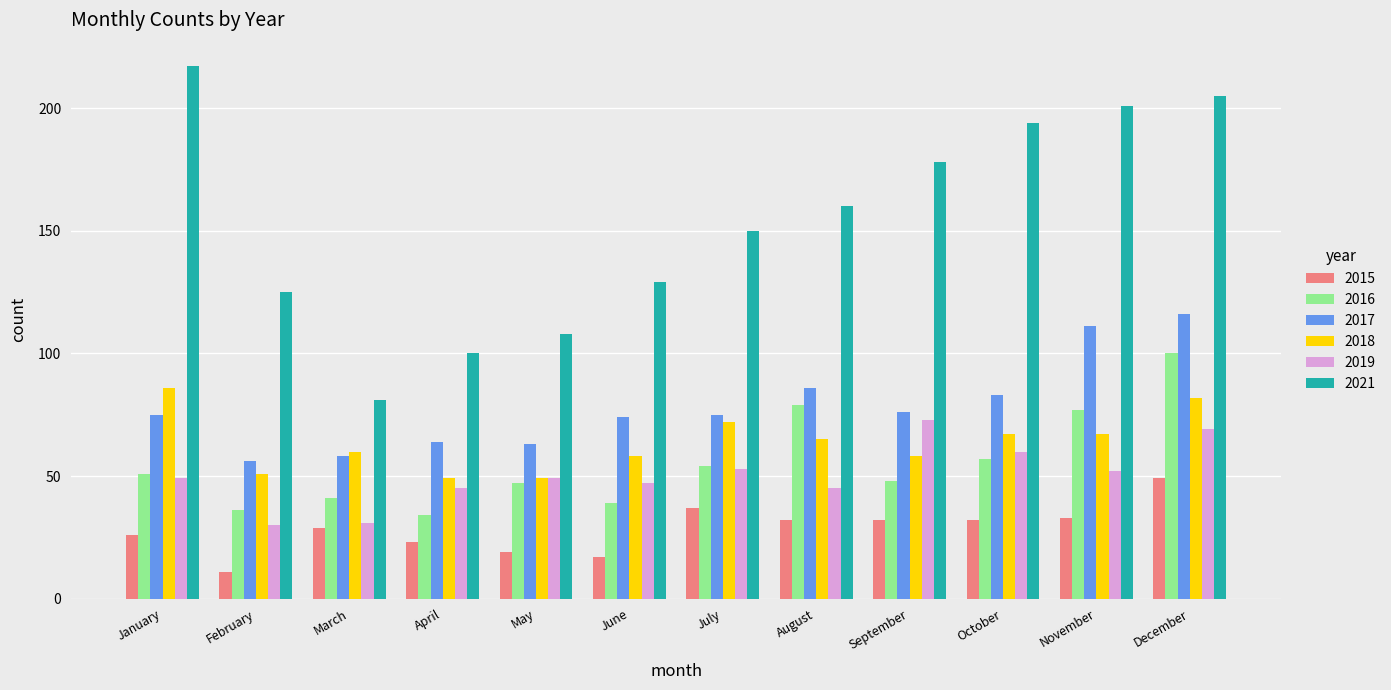

At September, list the series in order from largest to smallest.

2021, 2017, 2019, 2018, 2016, 2015